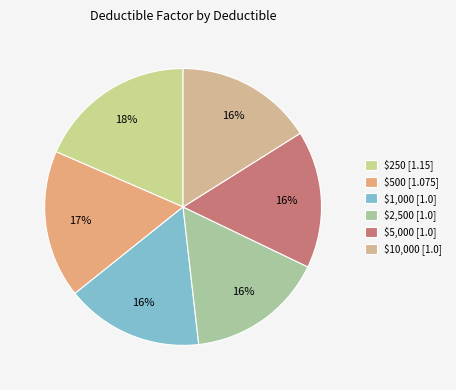

To the nearest percent, what portion does $250 represent?

18%